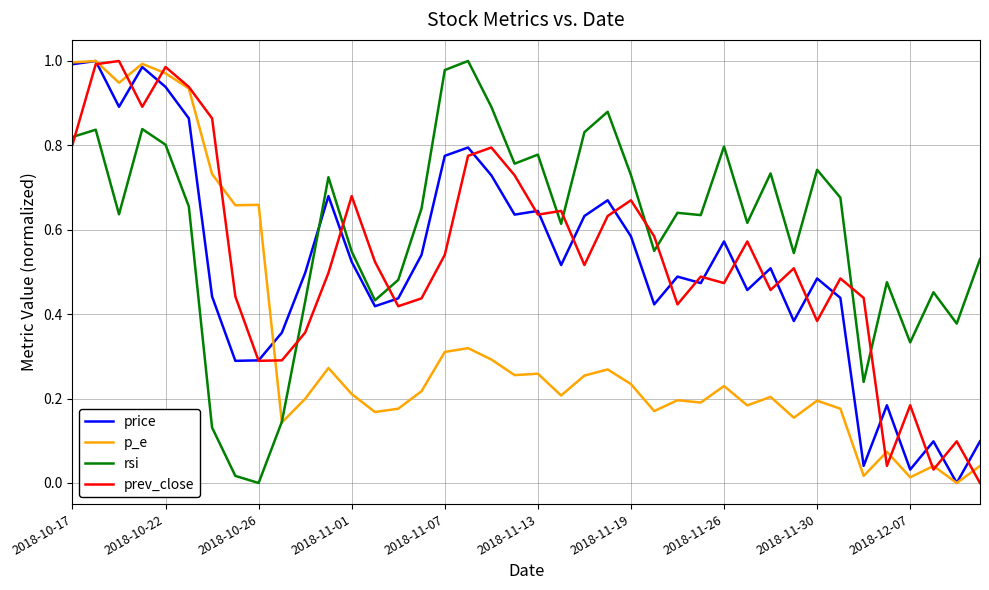

After their last crossing, which series has the higher values: prev_close or rsi?

rsi